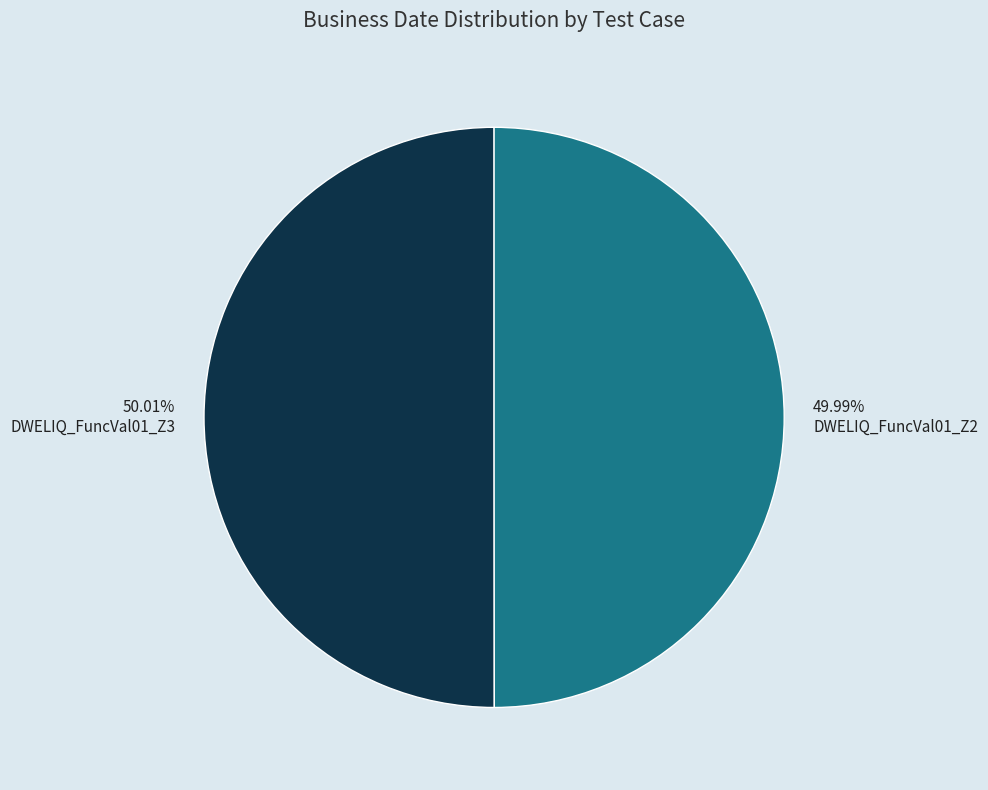

What percentage is the DWELIQ_FuncVal01_Z3 slice, to the nearest percent?

50%